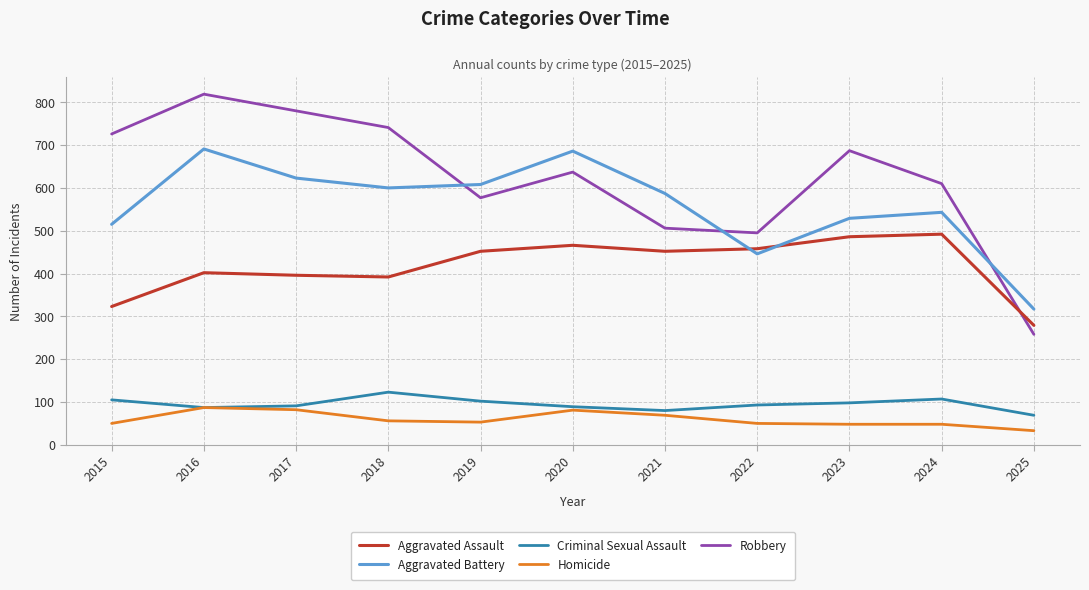

True or false: Aggravated Assault and Criminal Sexual Assault cross at least once.

False